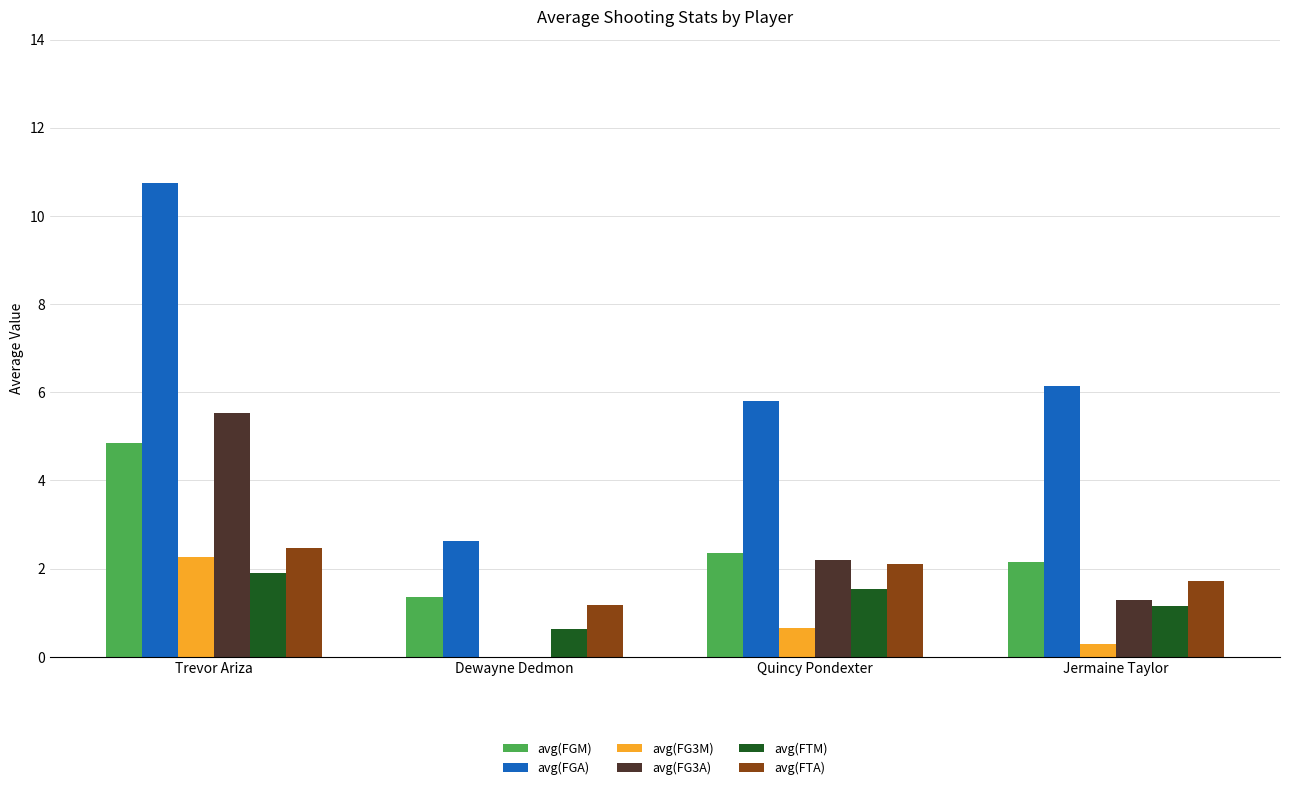

Are the bars grouped side by side (vs. stacked)?

Yes